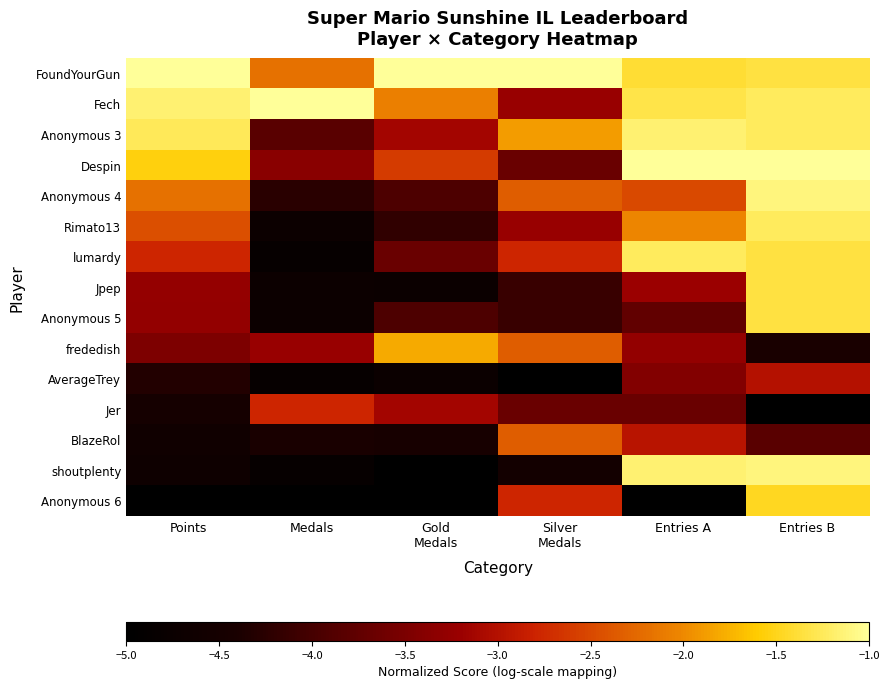

Reading left to right, transcribe all the data shown in this chart.

FoundYourGun: Points=-1.0	Medals=-2.2	Gold
Medals=-1.0	Silver
Medals=-1.0	Entries A=-1.4	Entries B=-1.4
Fech: Points=-1.2	Medals=-1.0	Gold
Medals=-2.1	Silver
Medals=-3.2	Entries A=-1.3	Entries B=-1.2
Anonymous 3: Points=-1.3	Medals=-3.8	Gold
Medals=-3.1	Silver
Medals=-1.9	Entries A=-1.2	Entries B=-1.2
Despin: Points=-1.6	Medals=-3.4	Gold
Medals=-2.6	Silver
Medals=-3.7	Entries A=-1.0	Entries B=-1.0
Anonymous 4: Points=-2.2	Medals=-4.3	Gold
Medals=-3.9	Silver
Medals=-2.3	Entries A=-2.5	Entries B=-1.1
Rimato13: Points=-2.4	Medals=-4.7	Gold
Medals=-4.2	Silver
Medals=-3.2	Entries A=-2.0	Entries B=-1.2
lumardy: Points=-2.8	Medals=-4.9	Gold
Medals=-3.7	Silver
Medals=-2.8	Entries A=-1.2	Entries B=-1.4
Jpep: Points=-3.3	Medals=-4.7	Gold
Medals=-4.7	Silver
Medals=-4.1	Entries A=-3.2	Entries B=-1.4
Anonymous 5: Points=-3.3	Medals=-4.7	Gold
Medals=-3.9	Silver
Medals=-4.1	Entries A=-3.7	Entries B=-1.4
frededish: Points=-3.5	Medals=-3.2	Gold
Medals=-1.8	Silver
Medals=-2.3	Entries A=-3.3	Entries B=-4.4
AverageTrey: Points=-4.3	Medals=-4.9	Gold
Medals=-4.7	Silver
Medals=-5.0	Entries A=-3.4	Entries B=-3.0
Jer: Points=-4.5	Medals=-2.8	Gold
Medals=-3.1	Silver
Medals=-3.7	Entries A=-3.7	Entries B=-5.0
BlazeRol: Points=-4.6	Medals=-4.4	Gold
Medals=-4.5	Silver
Medals=-2.3	Entries A=-3.0	Entries B=-3.8
shoutplenty: Points=-4.7	Medals=-4.9	Gold
Medals=-5.0	Silver
Medals=-4.6	Entries A=-1.2	Entries B=-1.1
Anonymous 6: Points=-5.0	Medals=-5.0	Gold
Medals=-5.0	Silver
Medals=-2.8	Entries A=-5.0	Entries B=-1.5